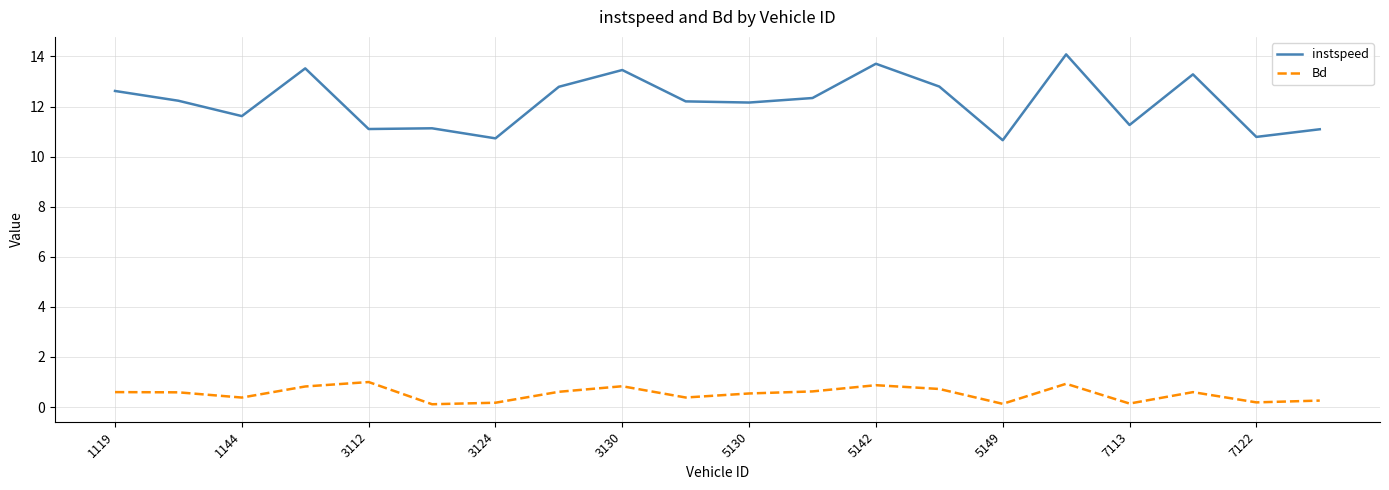

List the series in order of their peak value, highest first.

instspeed, Bd